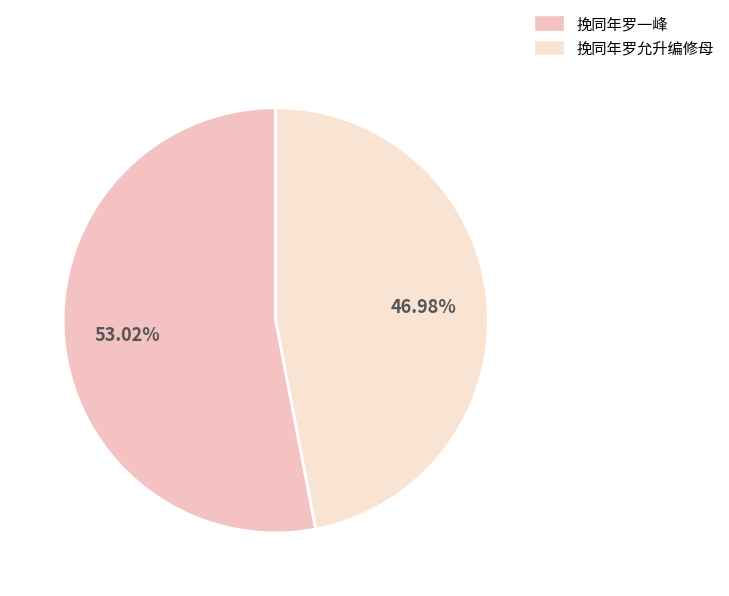

The 挽同年罗一峰 slice represents 53% of the pie. True or false?

True